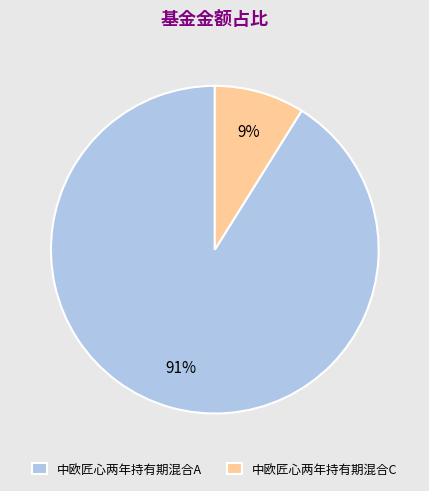

How many segments does this pie chart have?

2